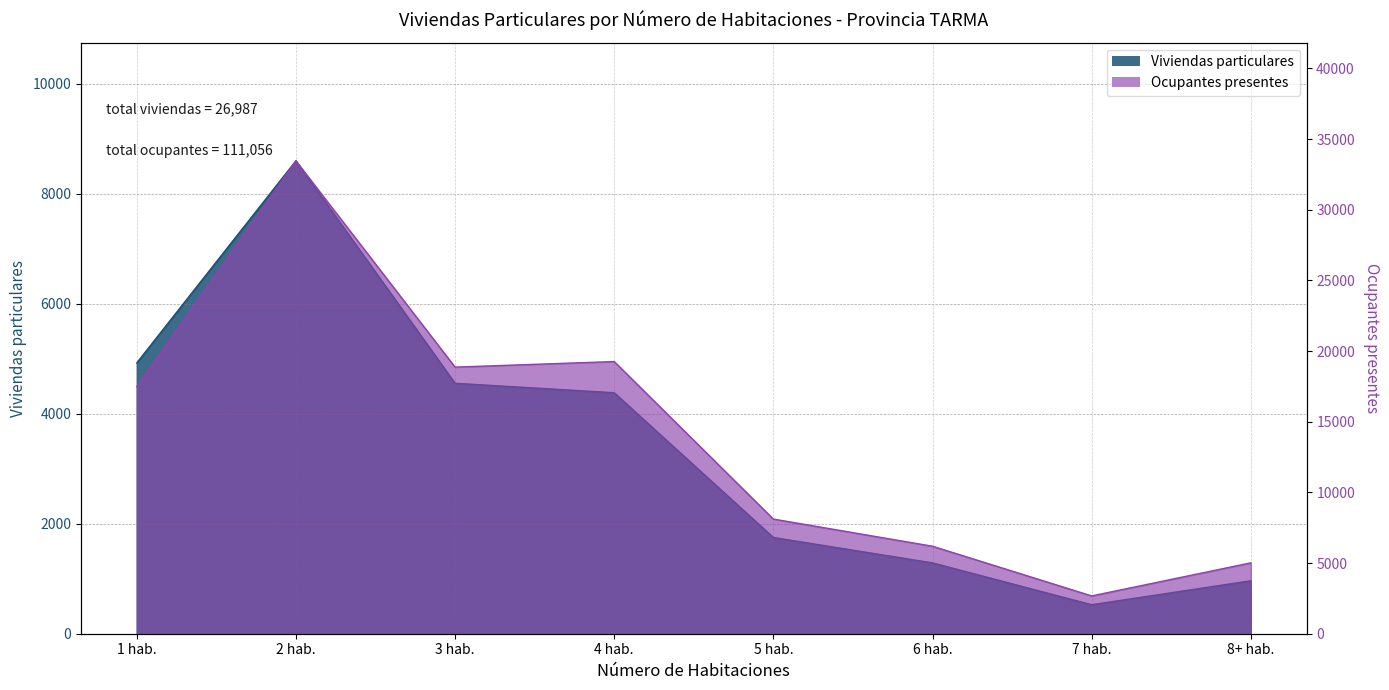

At which label is Viviendas particulares closest to 4563?

3 hab.